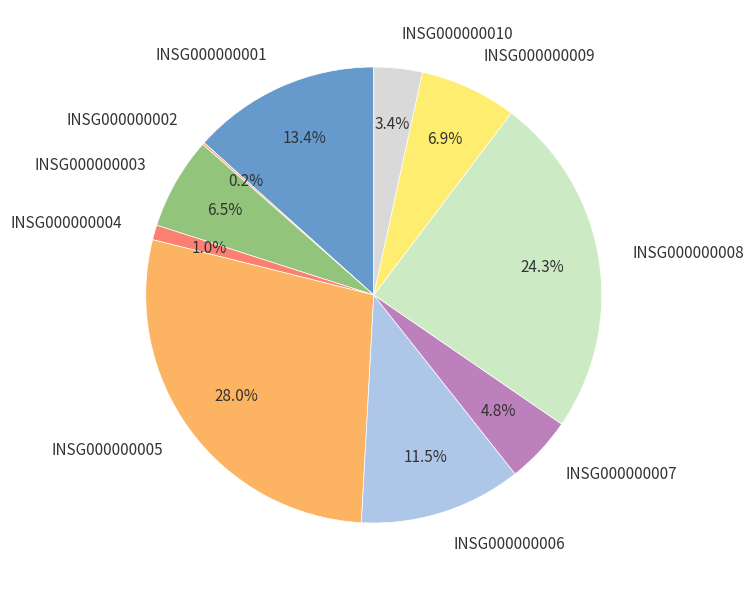

Is there a majority slice in this chart?

No